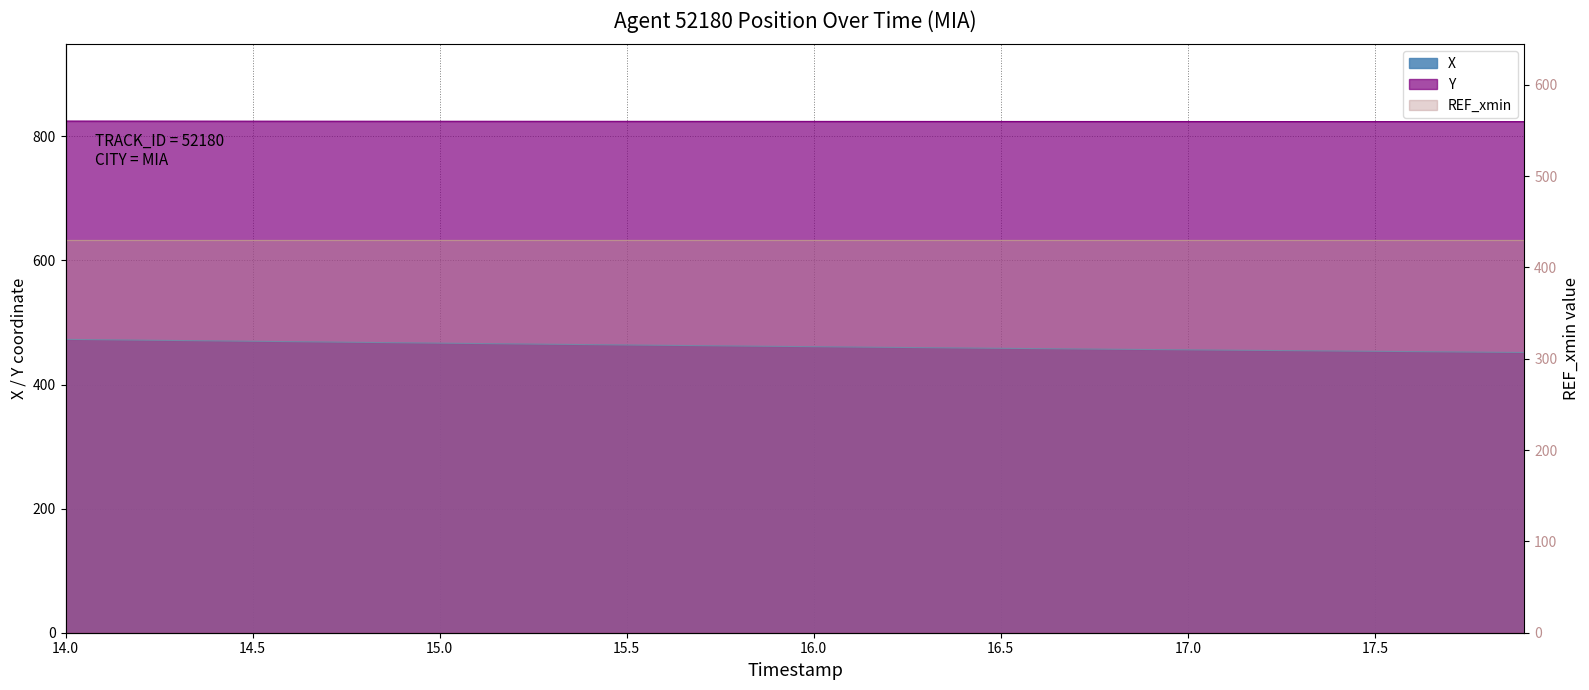

The X series shows 277.8 at 39. True or false?

False